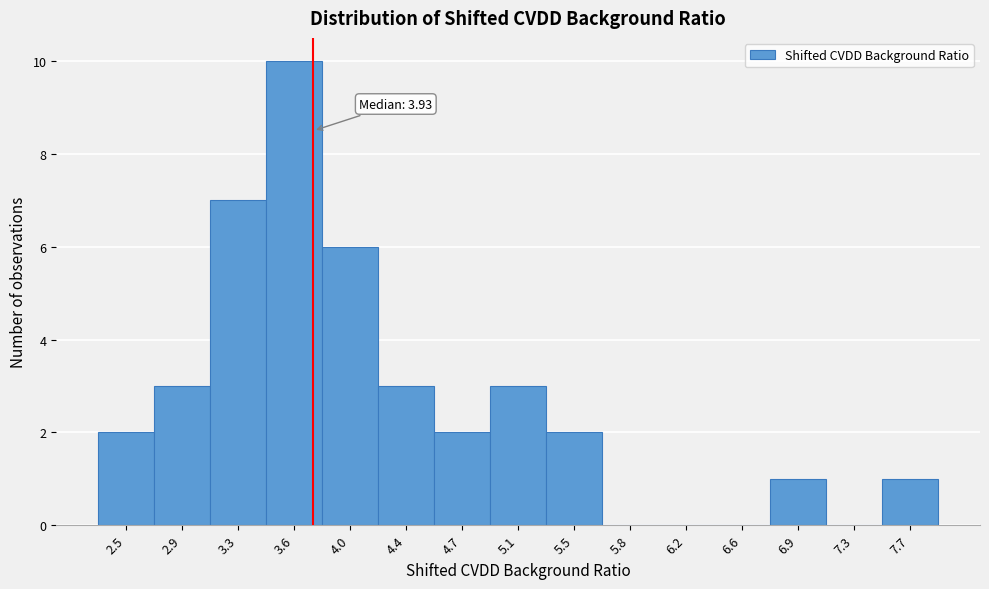

Reading right to left, transcribe all the data shown in this chart.

7.7=1	7.3=0	6.9=1	6.6=0	6.2=0	5.8=0	5.5=2	5.1=3	4.7=2	4.4=3	4.0=6	3.6=10	3.3=7	2.9=3	2.5=2